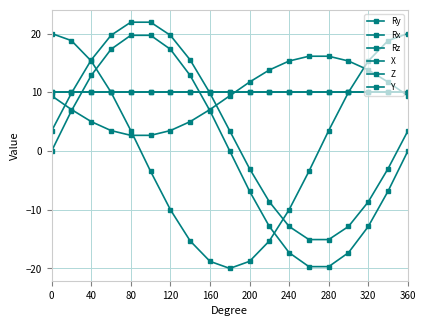

What is the maximum value for Ry?

21.9